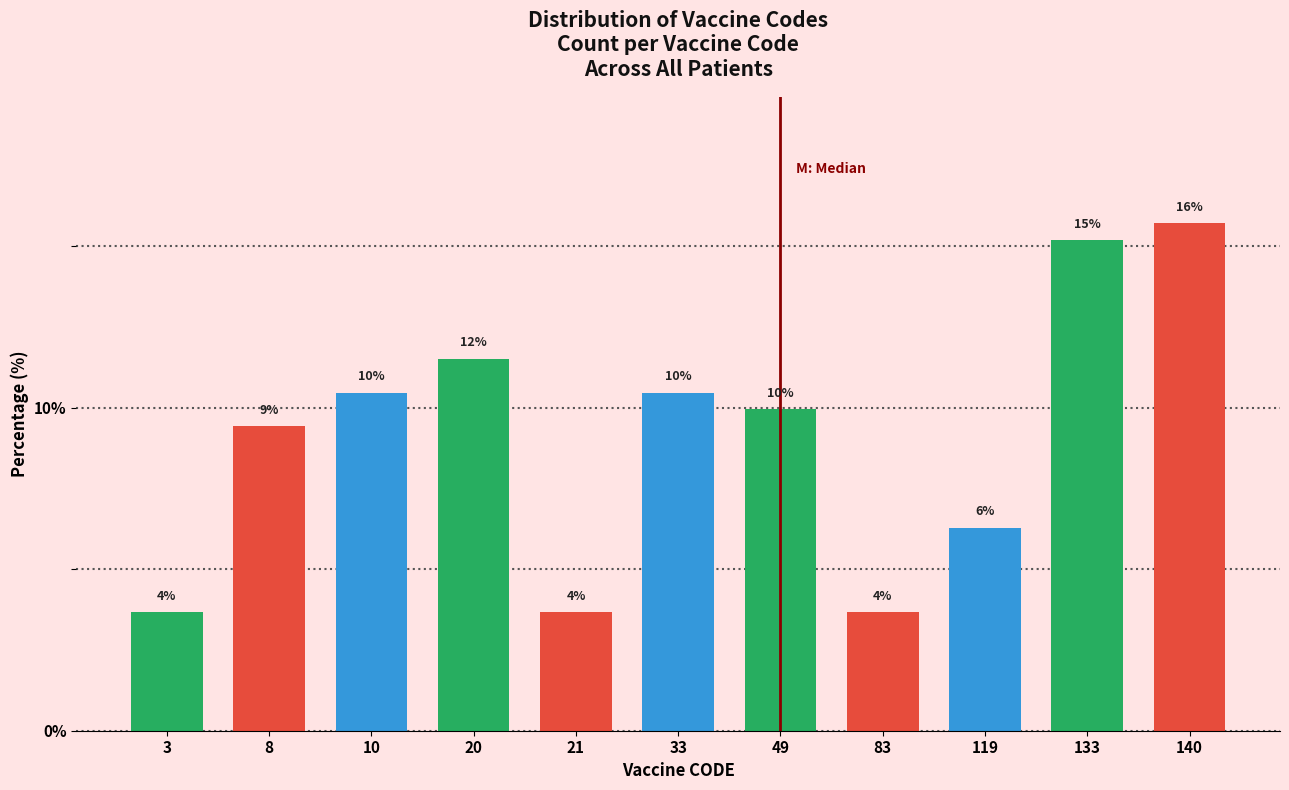

Does the chart contain any negative values?

No